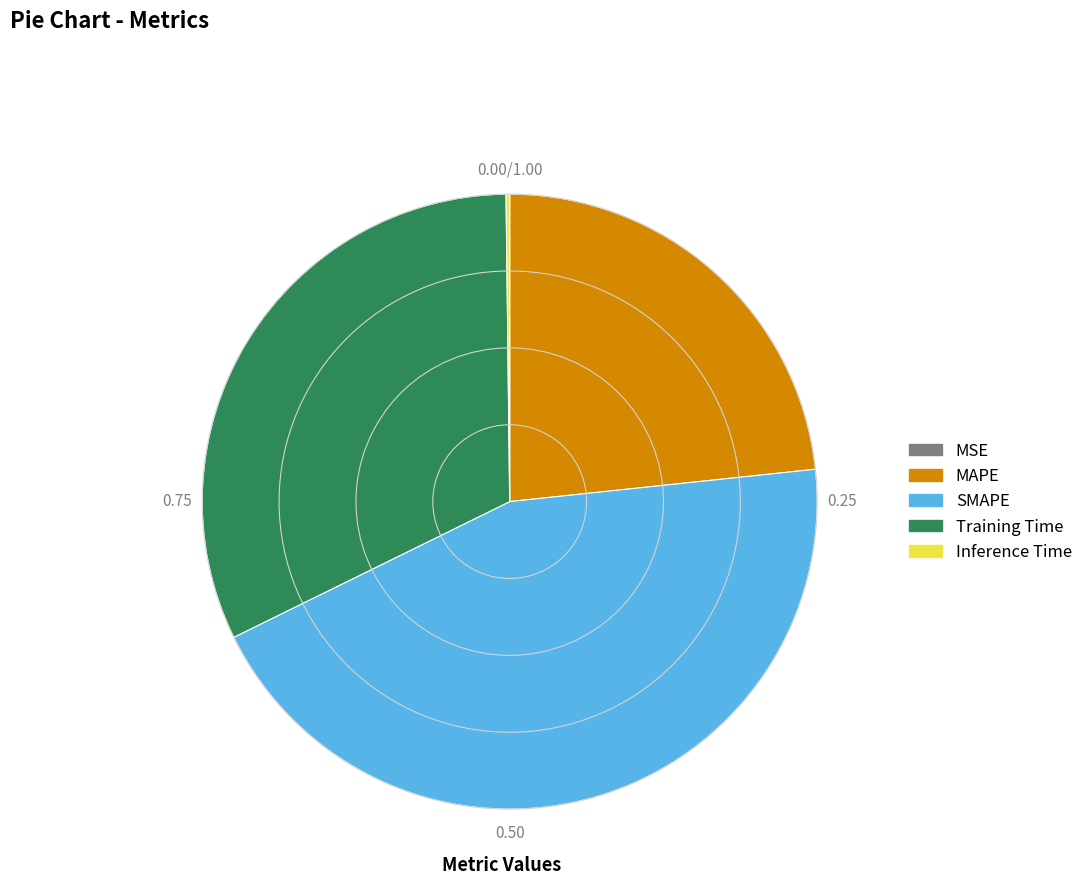

Does Training Time account for over 50% of the chart?

No